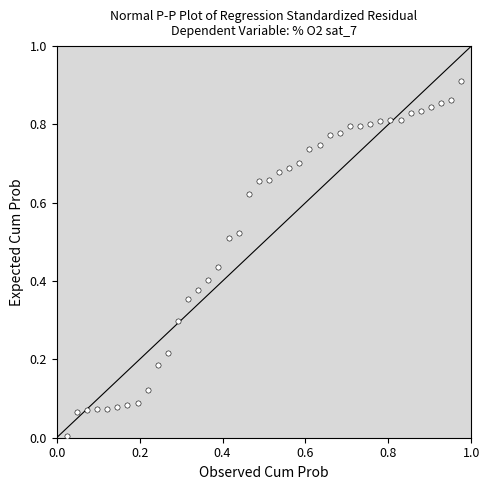

What is the range of X values (max minus min)?

1.0